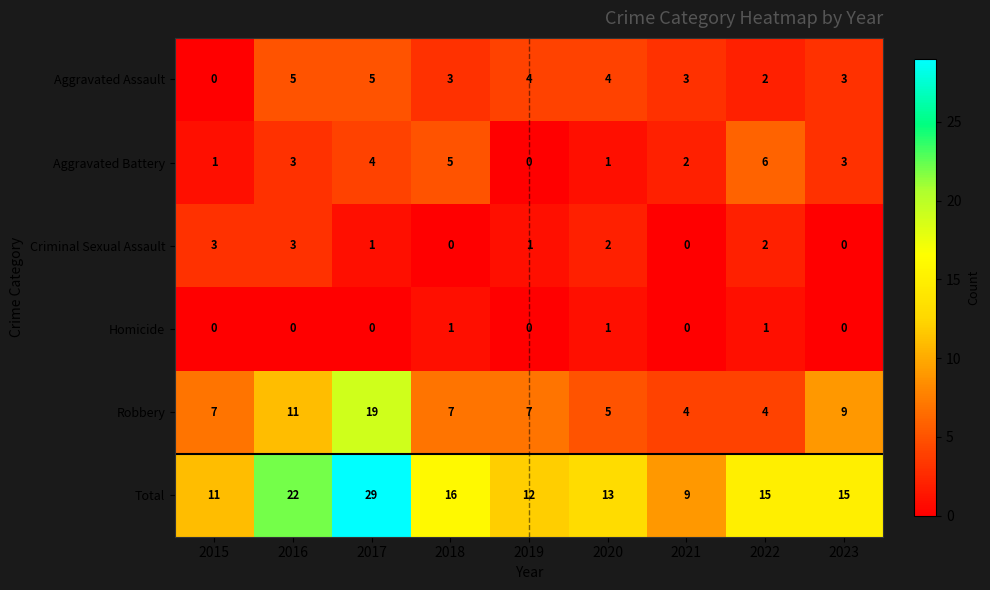

What is the total value across all series at 2016?

44